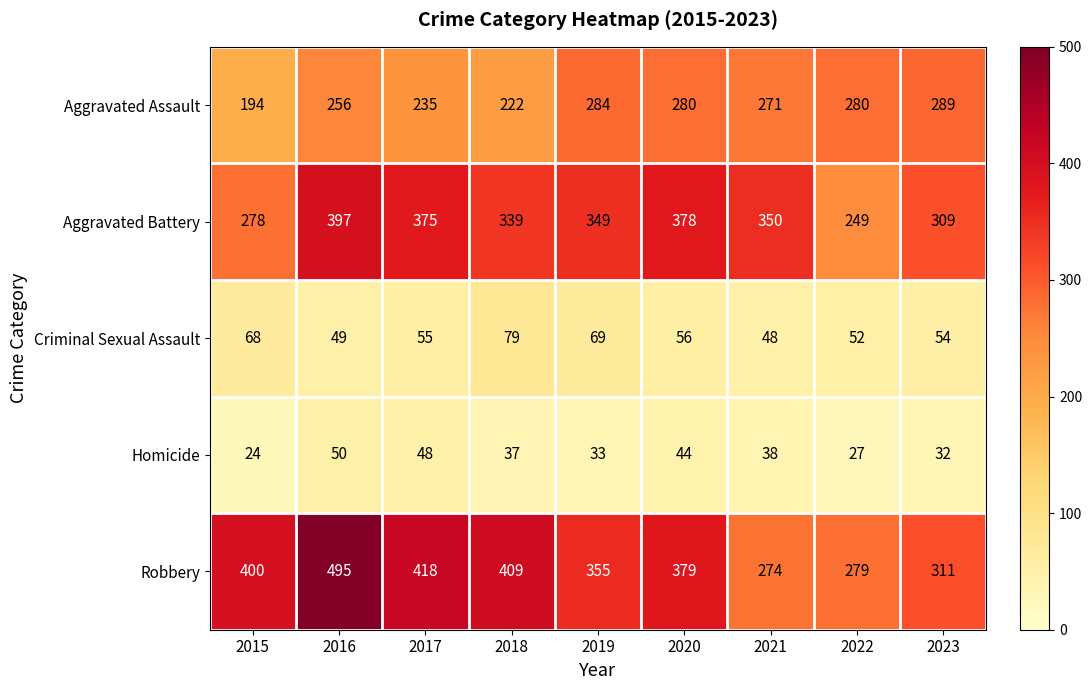

The value of Aggravated Assault at 2015 is 194. True or false?

True